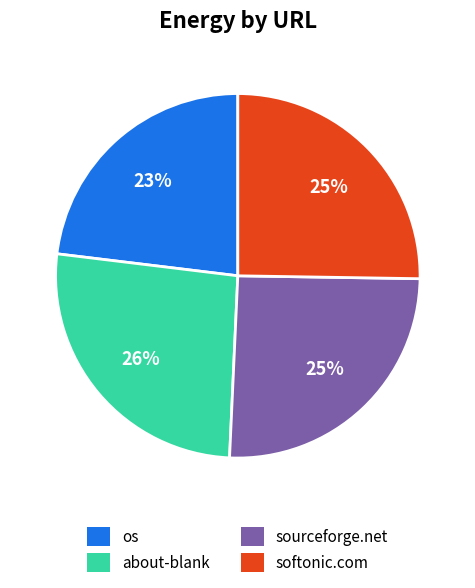

The os slice represents 36% of the pie. True or false?

False